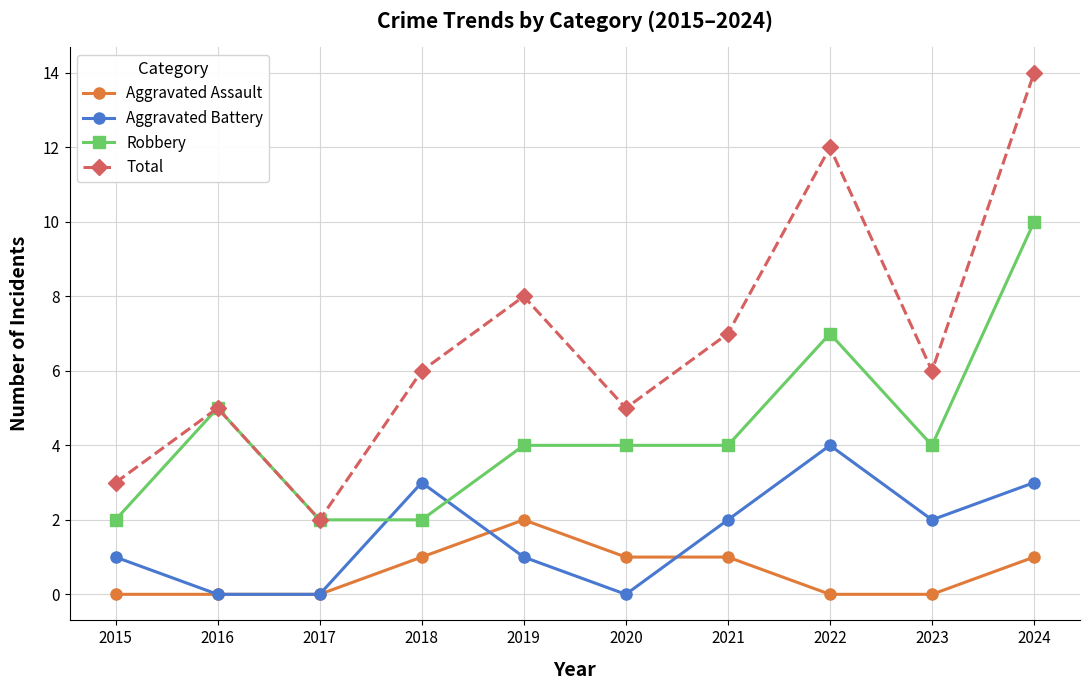

Reading right to left, list all the values displayed in this chart.

Aggravated Assault: 2024=1	2023=0	2022=0	2021=1	2020=1	2019=2	2018=1	2017=0	2016=0	2015=0
Aggravated Battery: 2024=3	2023=2	2022=4	2021=2	2020=0	2019=1	2018=3	2017=0	2016=0	2015=1
Robbery: 2024=10	2023=4	2022=7	2021=4	2020=4	2019=4	2018=2	2017=2	2016=5	2015=2
Total: 2024=14	2023=6	2022=12	2021=7	2020=5	2019=8	2018=6	2017=2	2016=5	2015=3